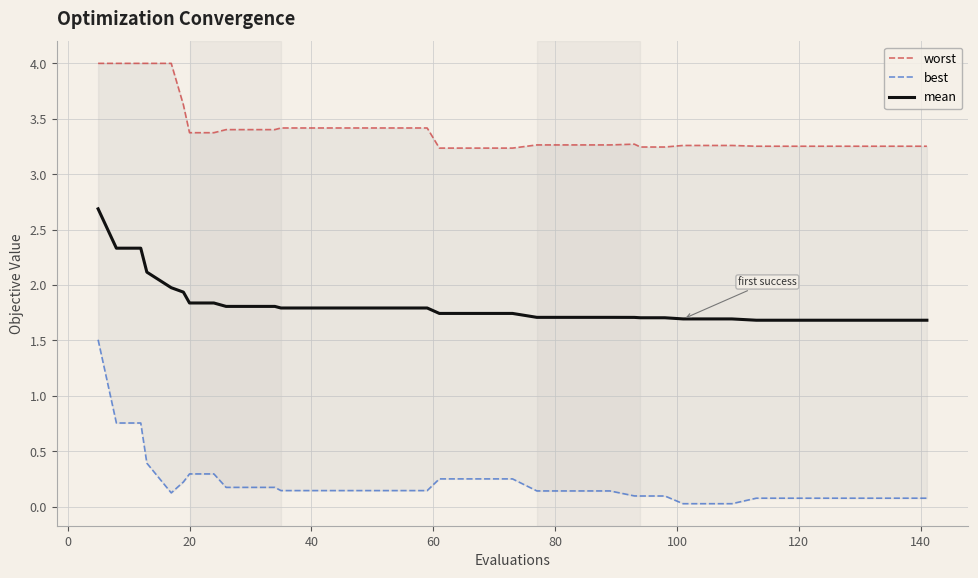

What is the difference between the second highest and second lowest values in the worst series?

0.8